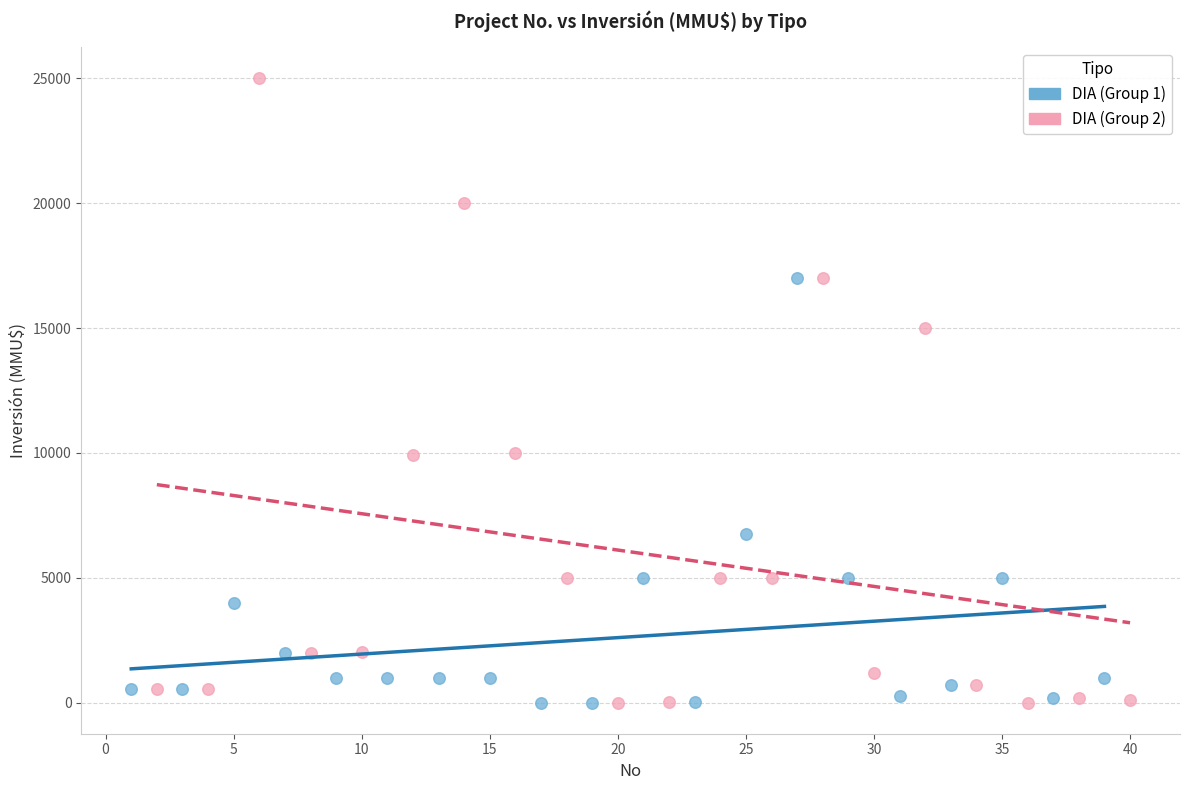

Which series contains the highest Y value?

DIA (Group 2)